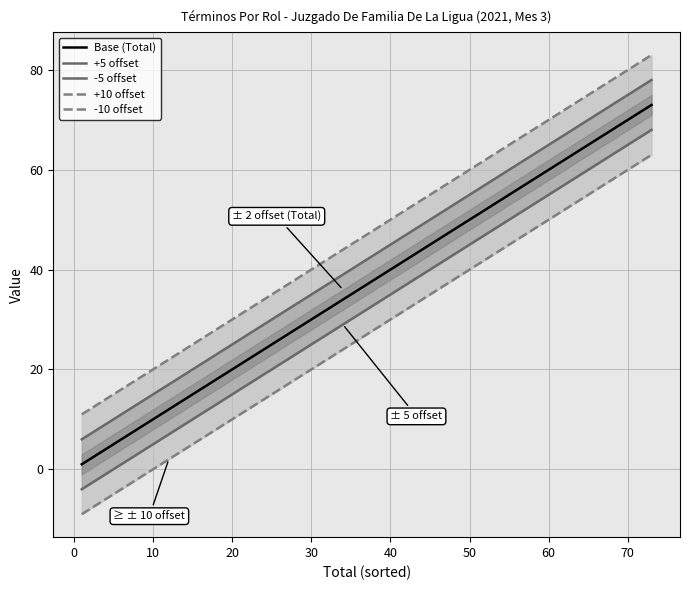

True or false: +10 offset has a value of 28 at 40.

False